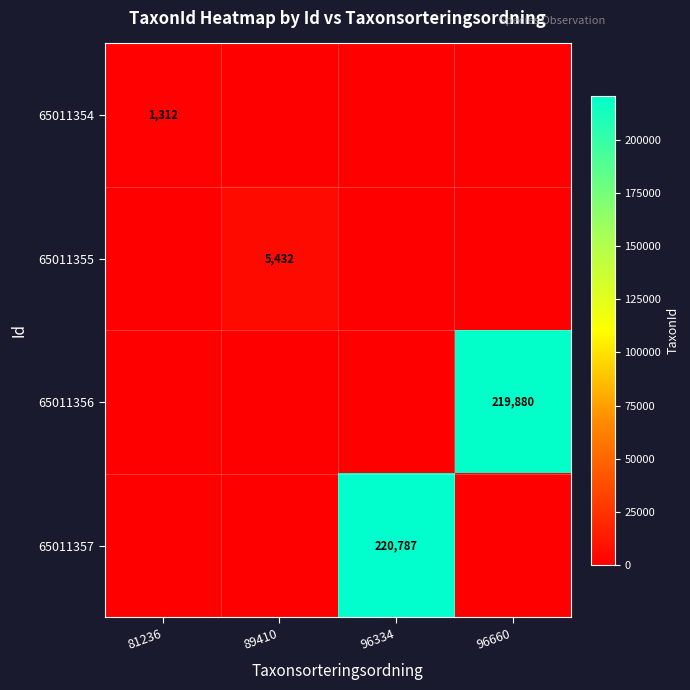

The 65011354 series shows 2267 at 81236. True or false?

False